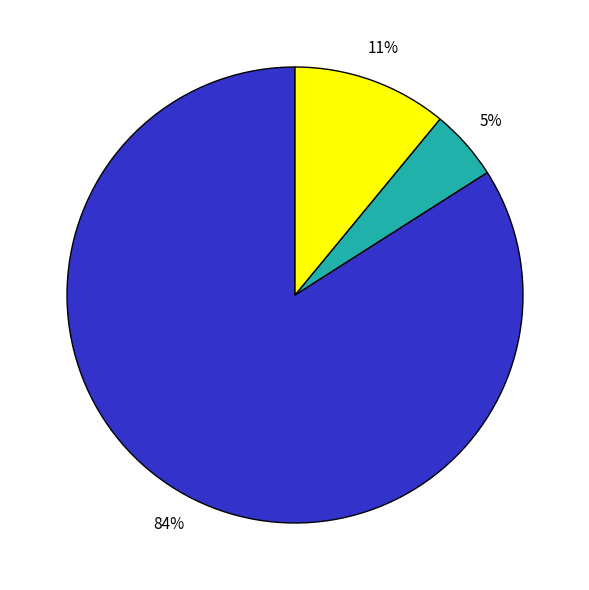

To the nearest percent, what is the difference between the largest and smallest slice percentages?

79%